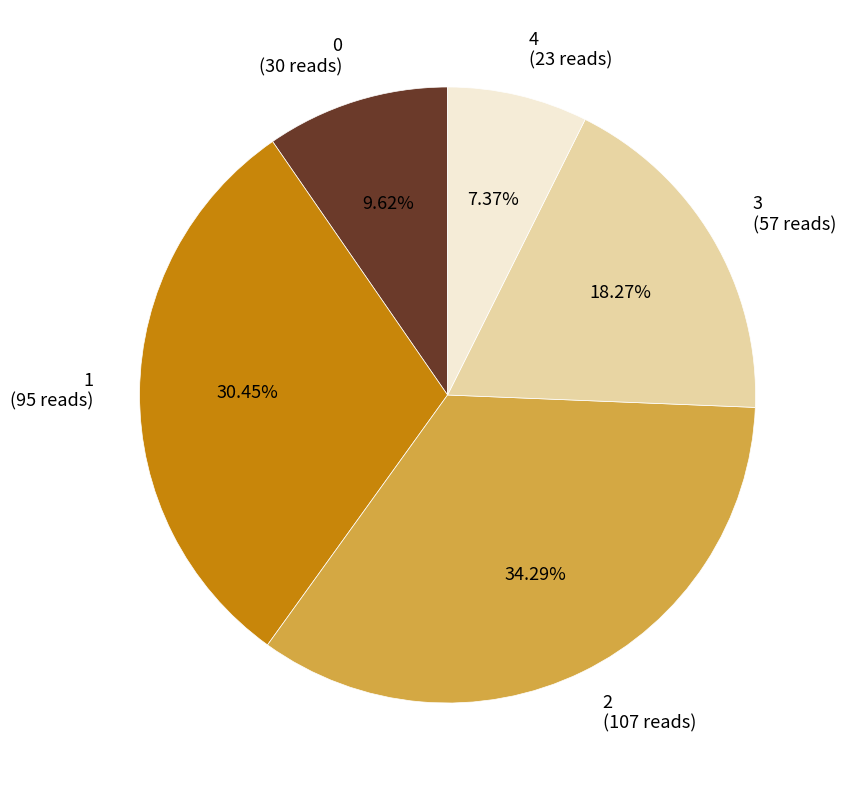

What is the smallest slice in the pie chart?

4